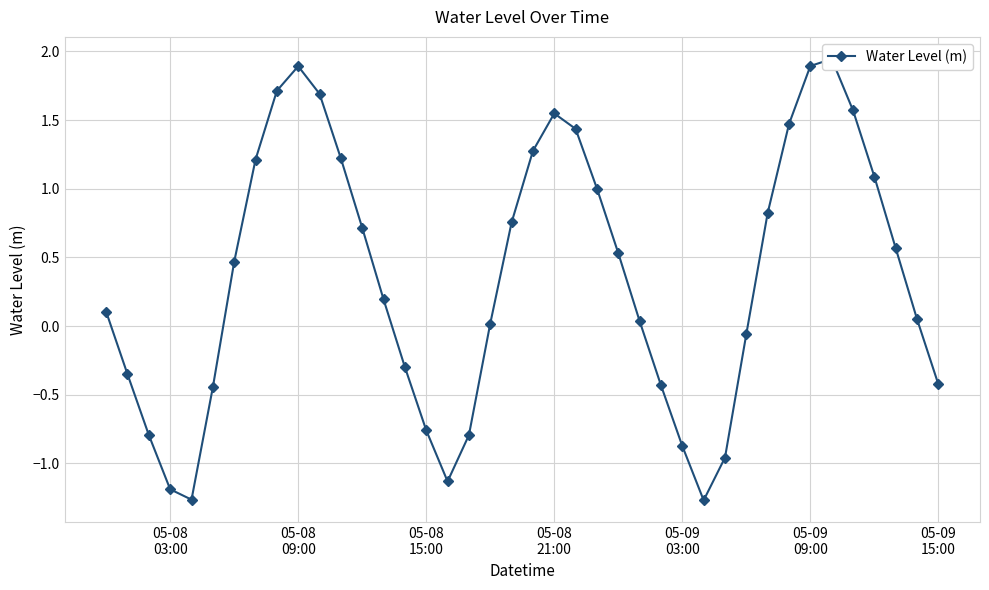

How many positive values are there?

25